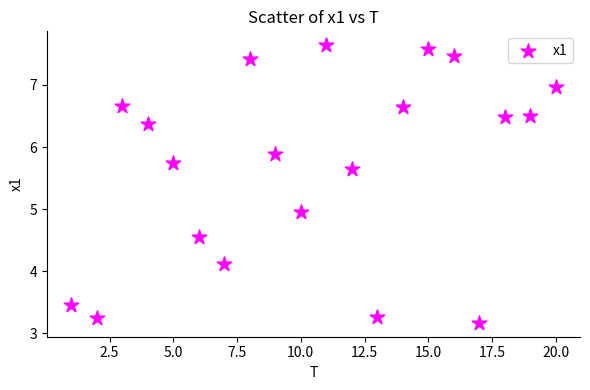

What is the range of X values (max minus min)?

19.0